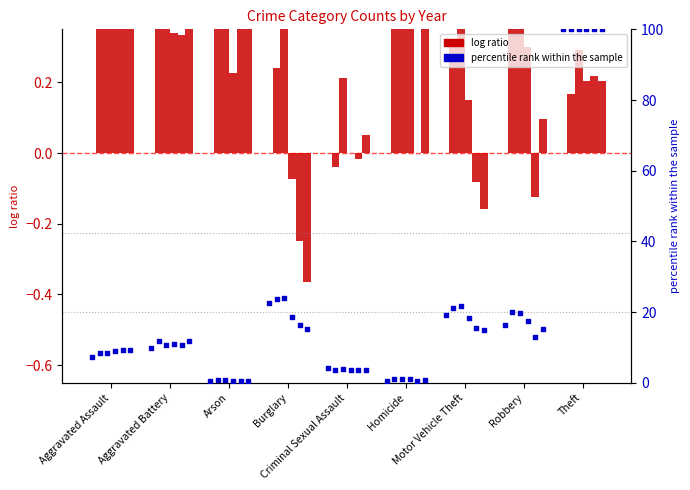

Which has a higher value, Homicide or Robbery?

Robbery